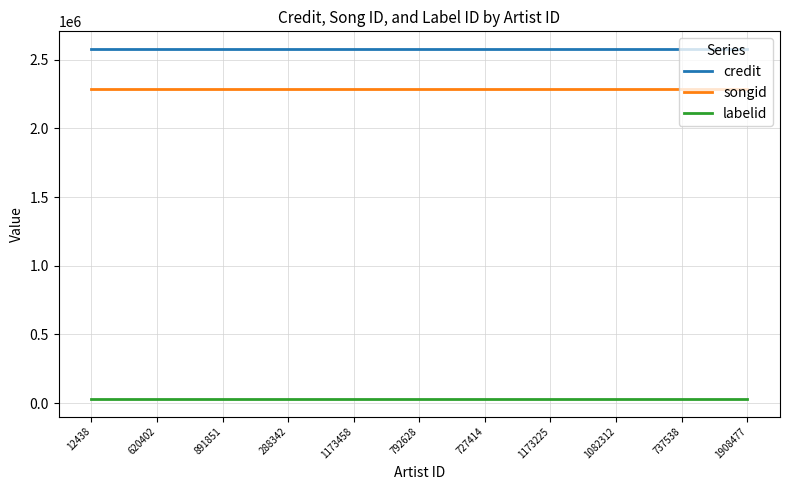

What is the total value across all series at 891851?

4892893